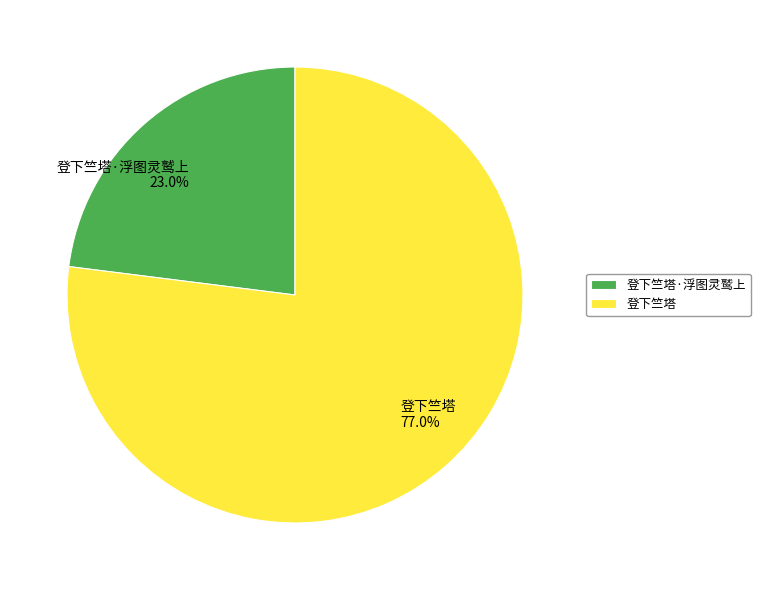

Is it true that 登下竺塔·浮图灵鹫上 is 23% of the pie?

True